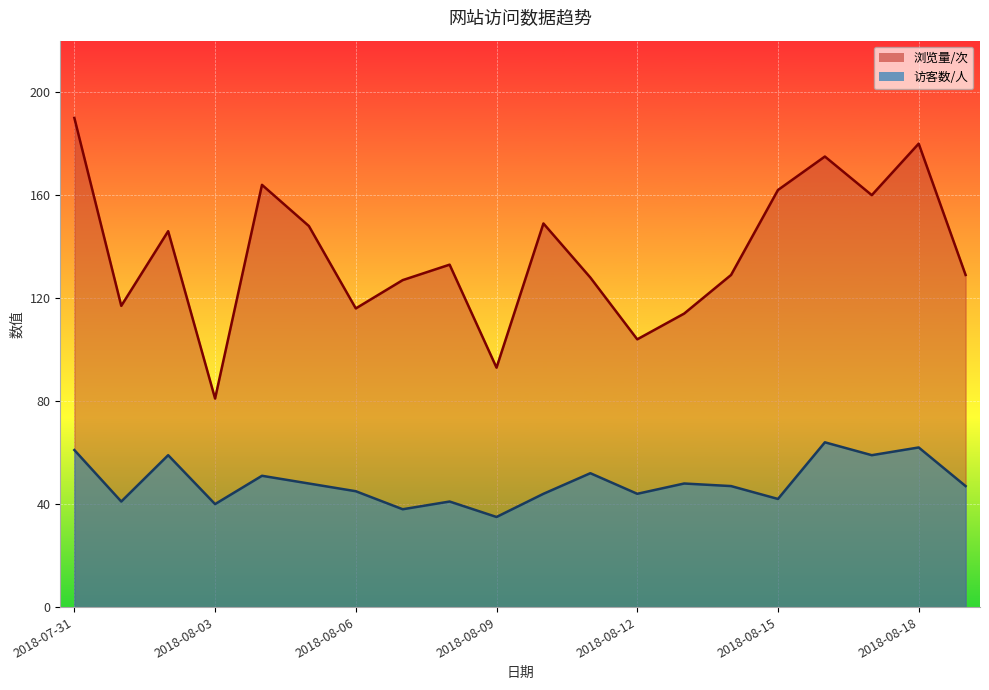

The value of 访客数/人 at 2018-08-03 is 40. True or false?

True